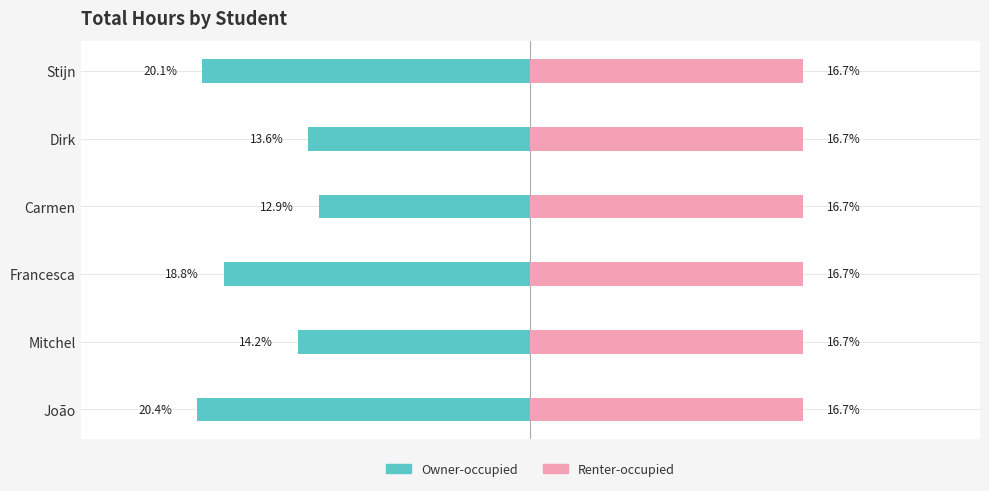

How many bars are there in each group?

2